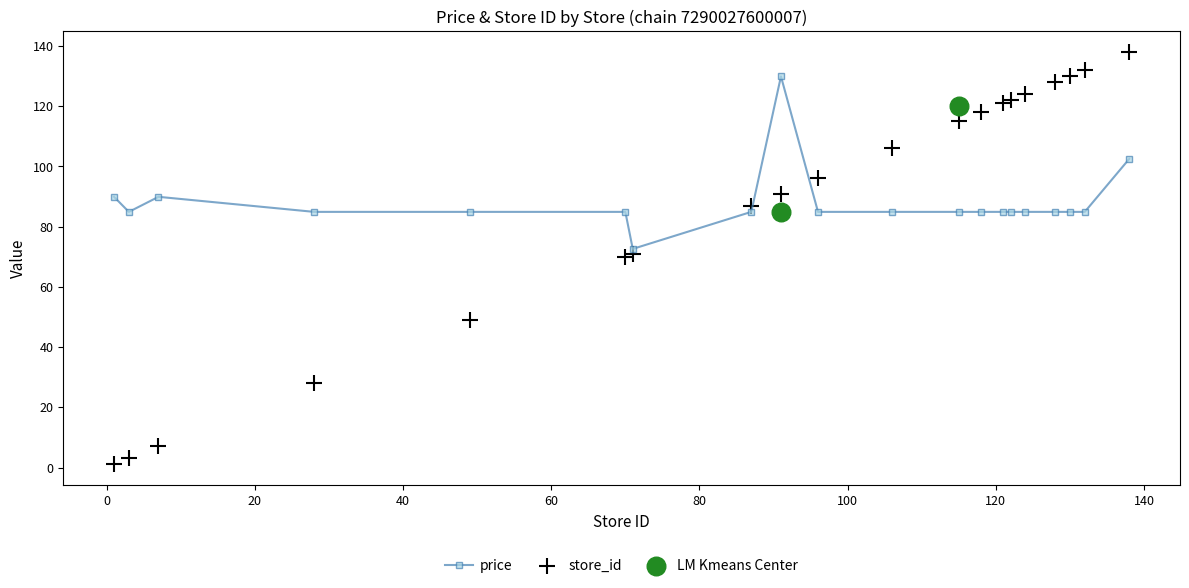

At which category is the sum across all series the highest?

138